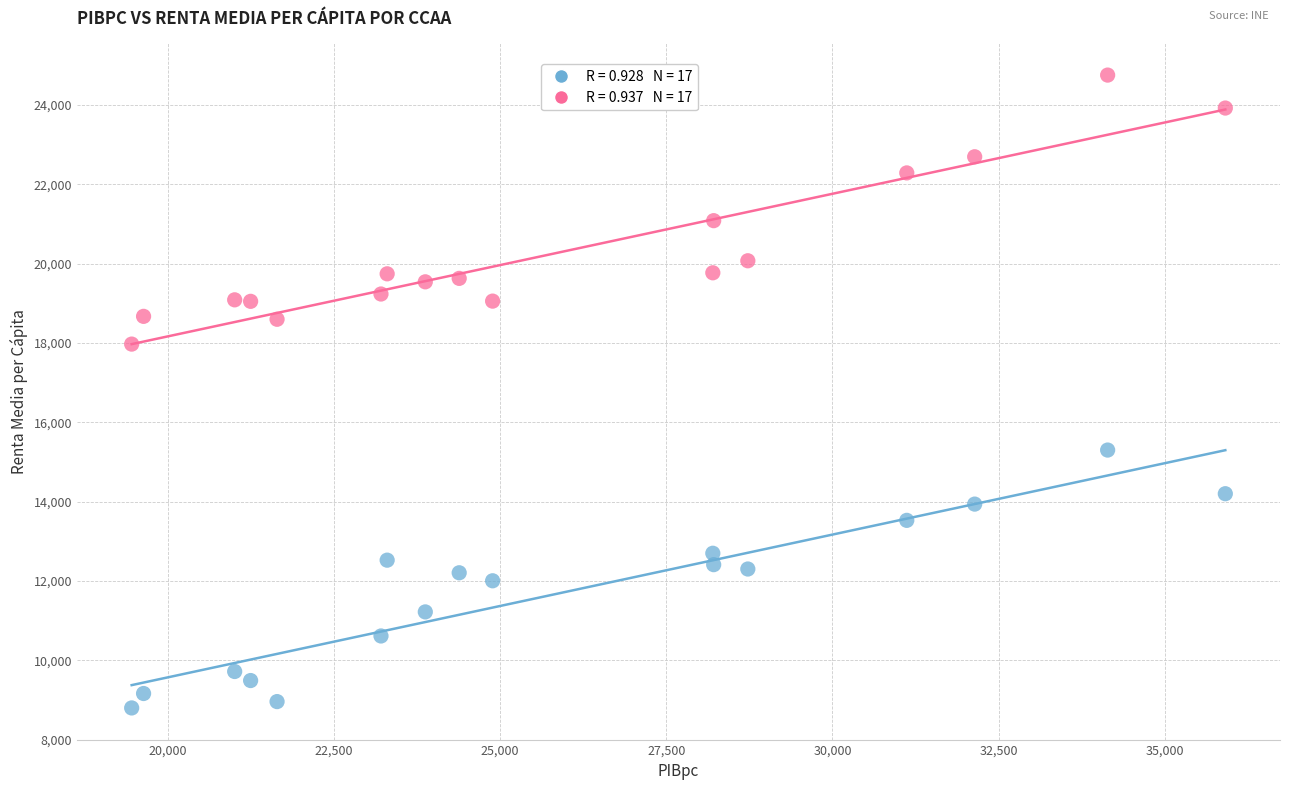

Across all data points, what is the range of Y values (max minus min)?

15961.2